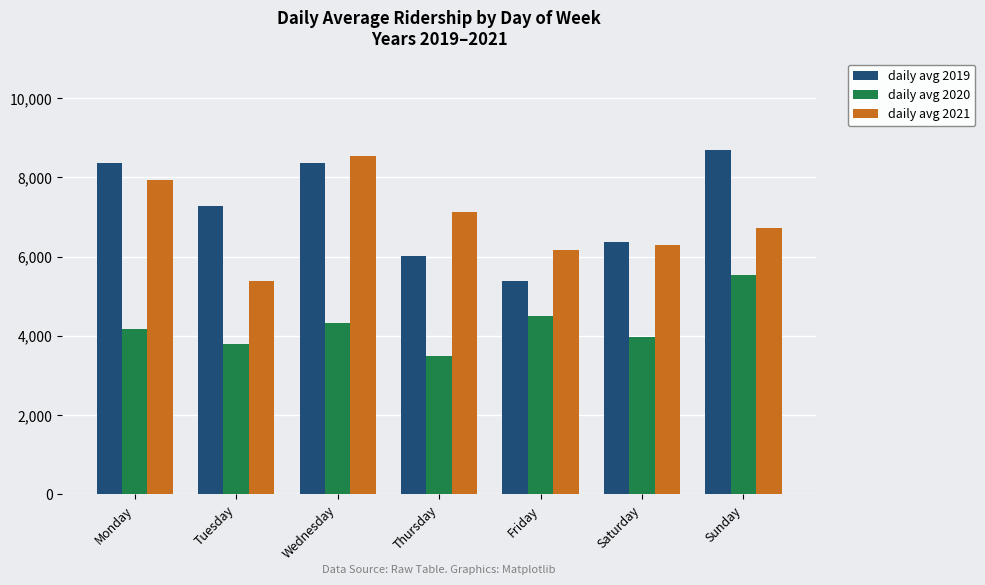

What is the value of the daily avg 2019 bar at the 4th from the left?

6011.1